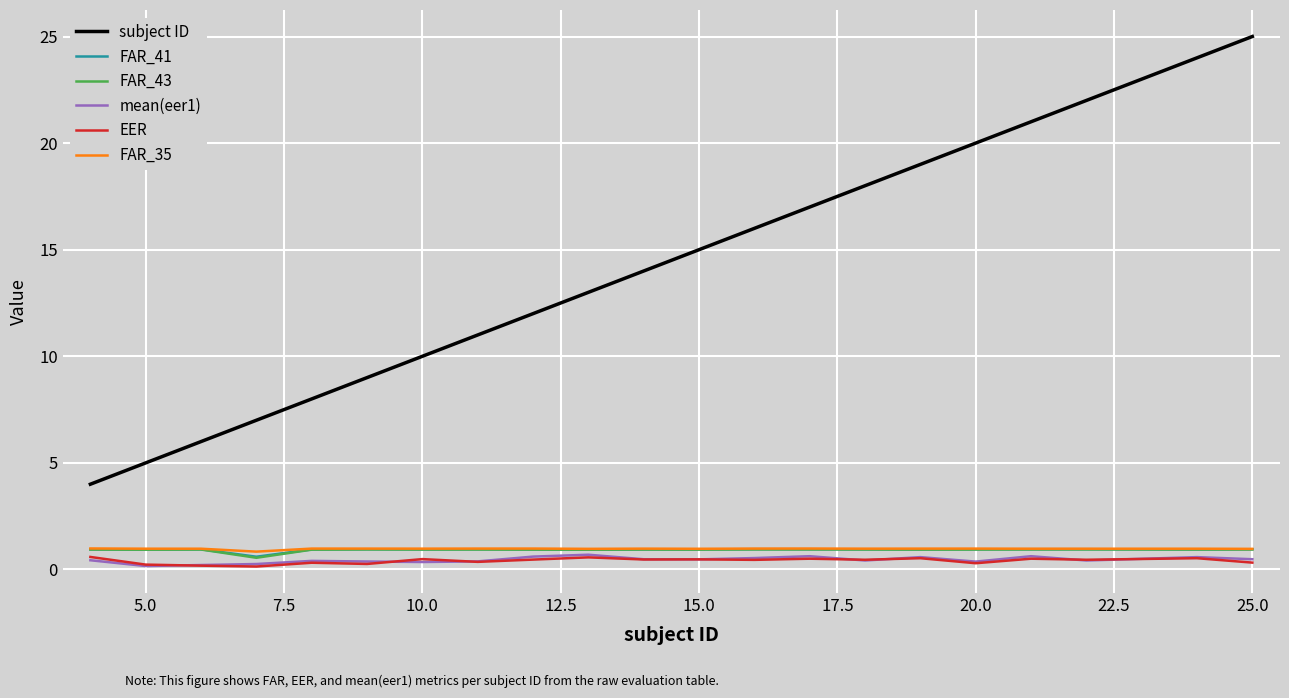

What is the lowest value of the FAR_41 series?

0.6